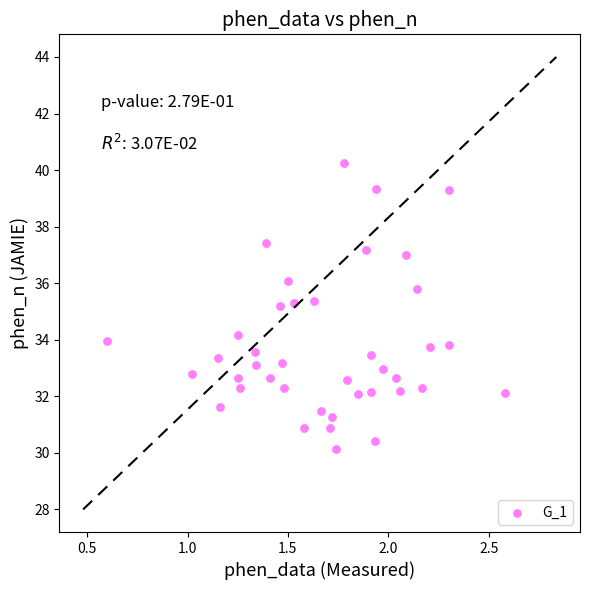

What is the range of X values (max minus min)?

2.0